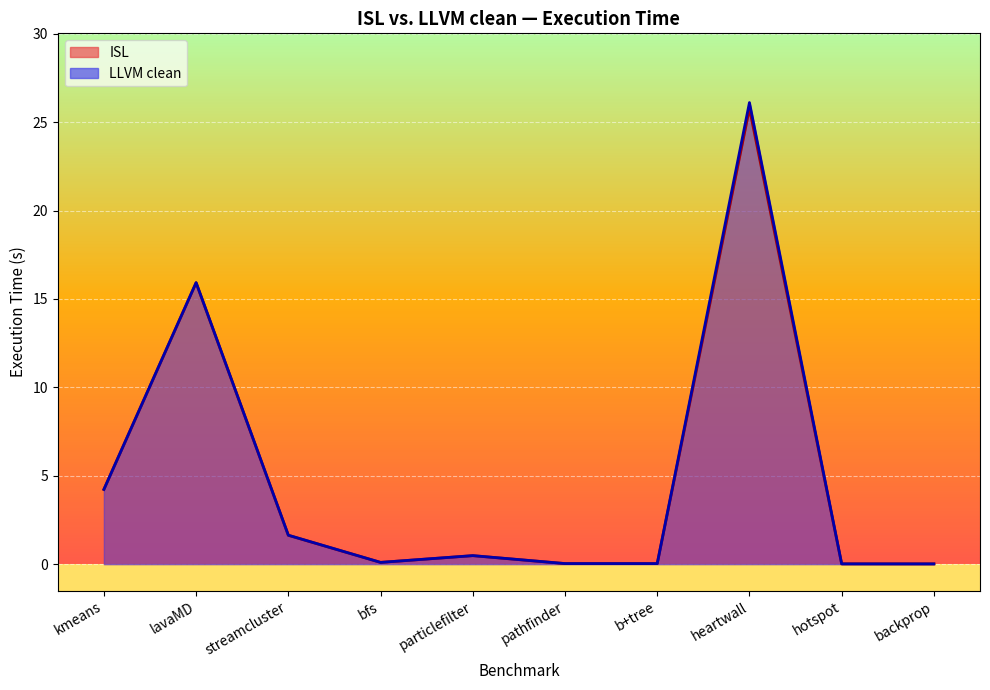

True or false: LLVM clean and ISL intersect in this chart.

True